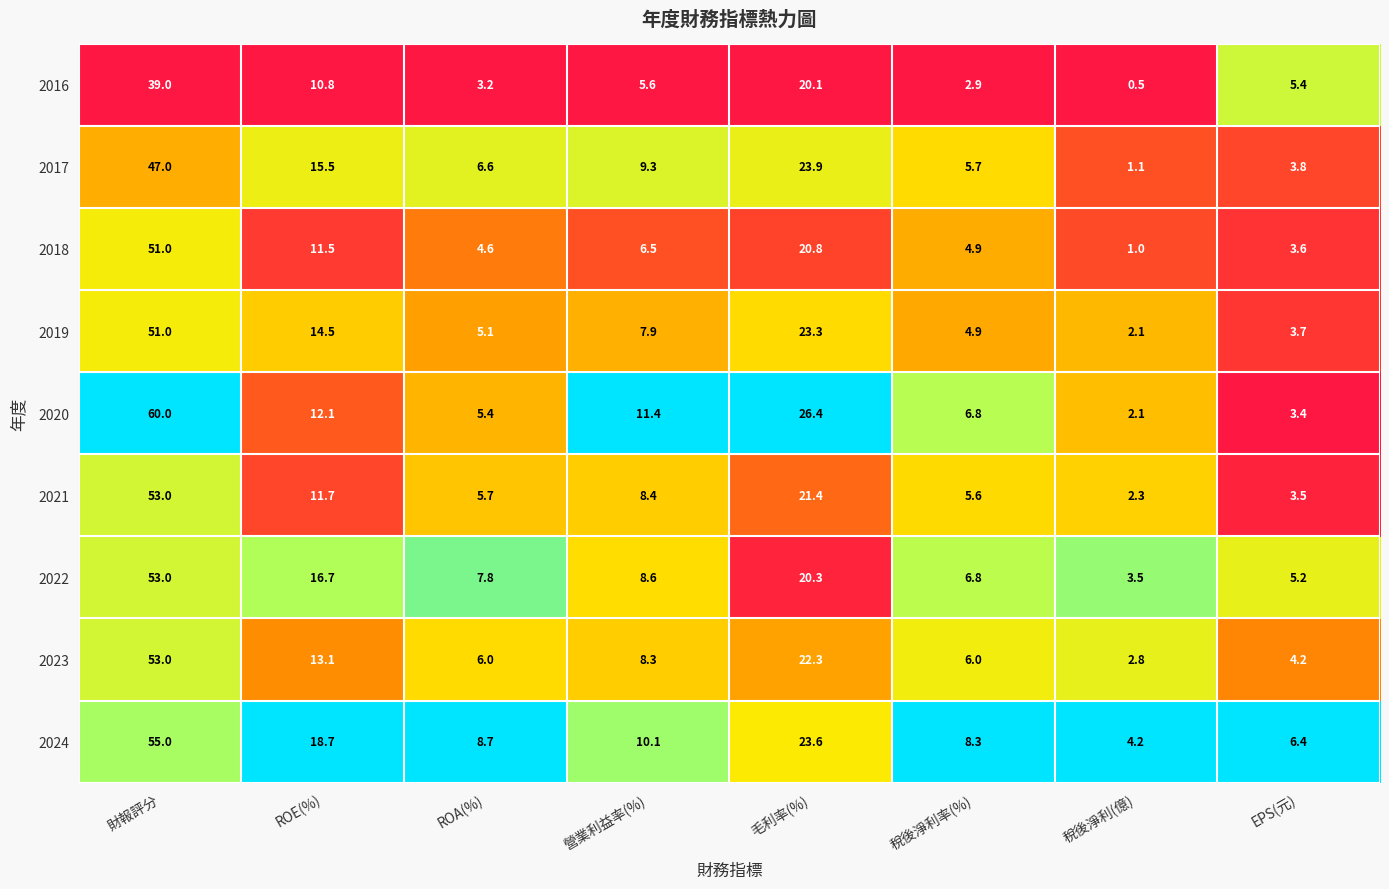

At which category is the sum across all series the highest?

財報評分